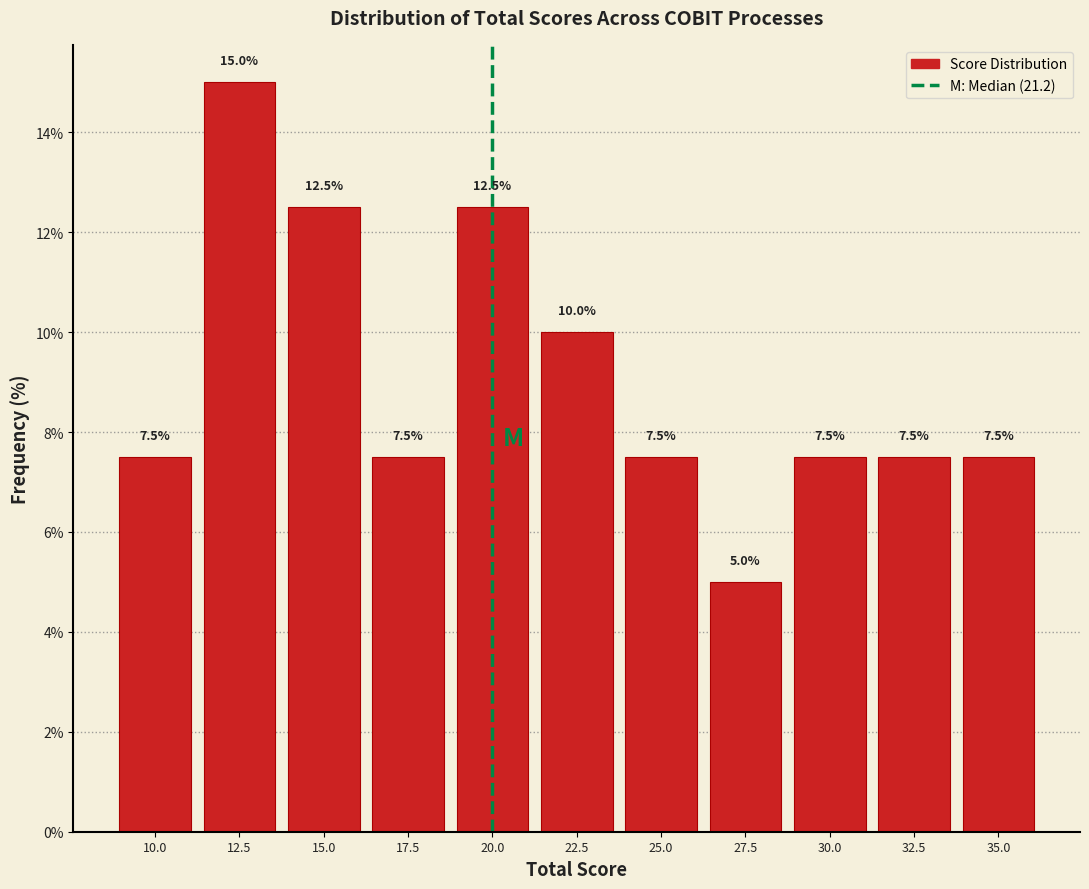

Reading left to right, what are all the values shown in this chart?

10.0=7.5	12.5=15.0	15.0=12.5	17.5=7.5	20.0=12.5	22.5=10.0	25.0=7.5	27.5=5.0	30.0=7.5	32.5=7.5	35.0=7.5